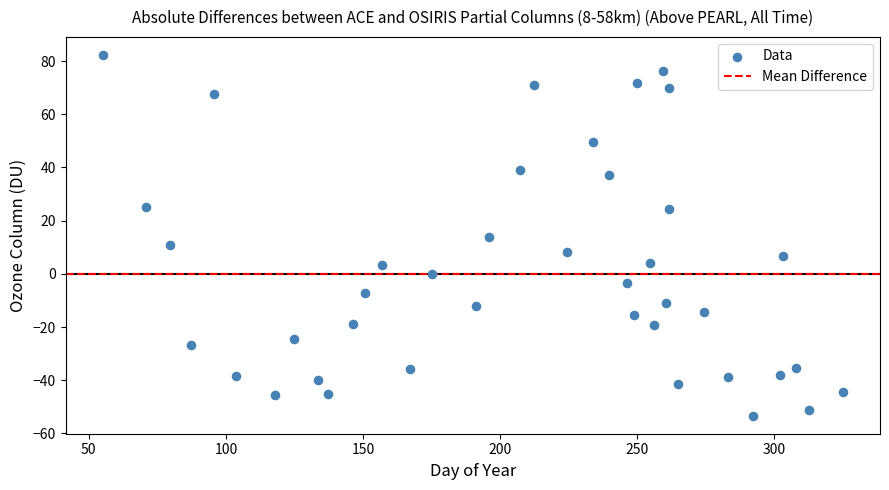

What is the range of X values (max minus min)?

270.0